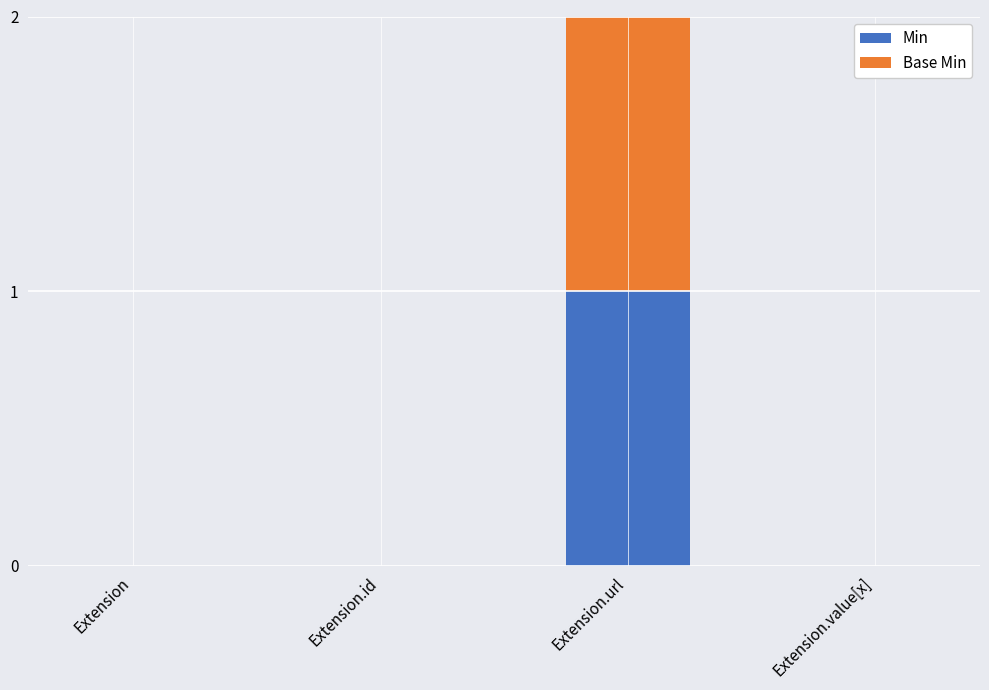

Which category has the highest value in the Min series?

Extension.url